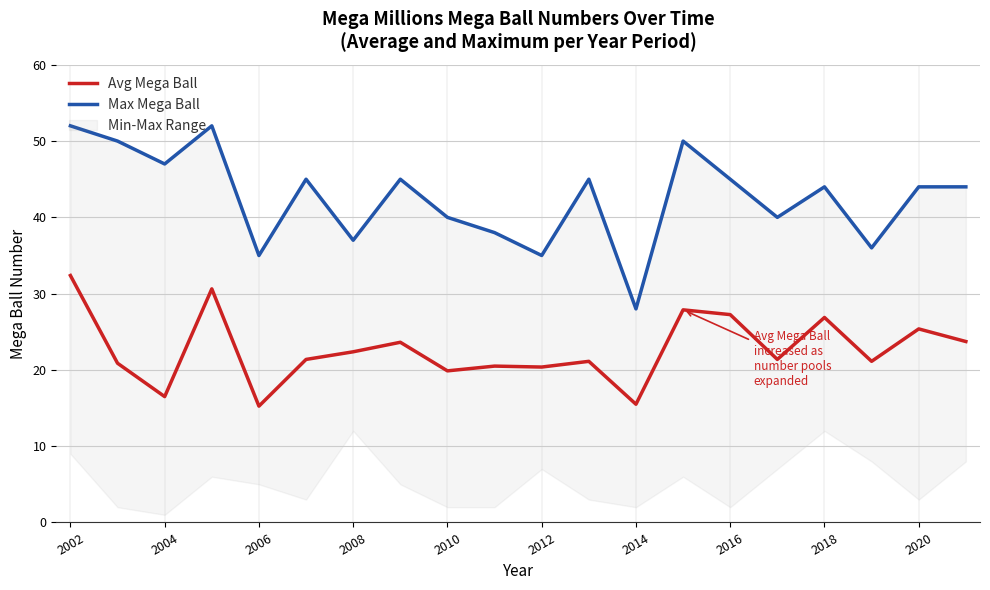

Which series has the widest spread of values?

Max Mega Ball